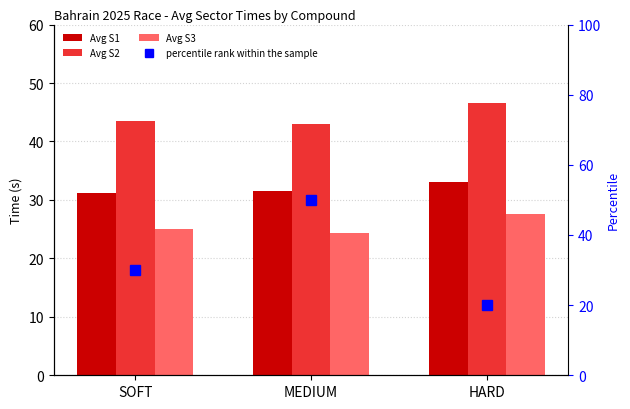

What is the label of the 1st bar from the right?

HARD